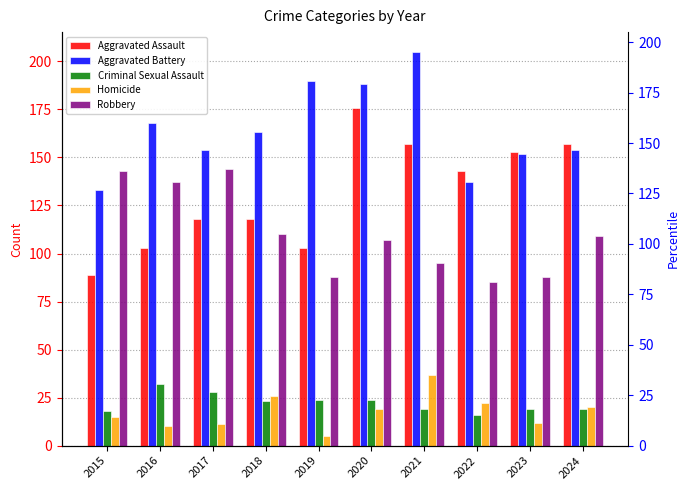

What is the difference between the maximum and minimum values in the Aggravated Battery series?

72